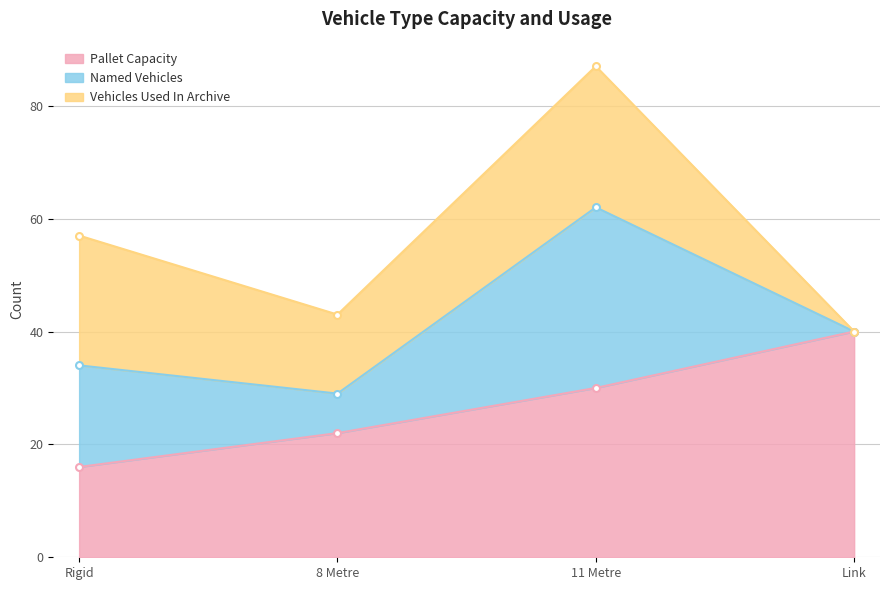

Where do Pallet Capacity and Named Vehicles first cross each other?

Rigid and 8 Metre